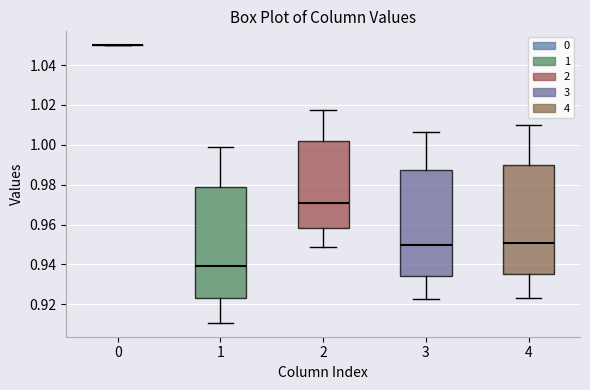

Reading left to right, transcribe this box plot: for each box, give where its median line is, the range the box spans, and where its two whiskers end, as read against the y-axis. The values are not printed on the chart, so give them approximately, as read against the axis.

0: box collapsed to a line at 1.050, whiskers 1.050 to 1.050
1: median 0.940, box 0.924 to 0.980, whiskers 0.910 to 1.000
2: median 0.970, box 0.958 to 1.002, whiskers 0.948 to 1.018
3: median 0.950, box 0.934 to 0.988, whiskers 0.922 to 1.006
4: median 0.950, box 0.936 to 0.990, whiskers 0.924 to 1.010